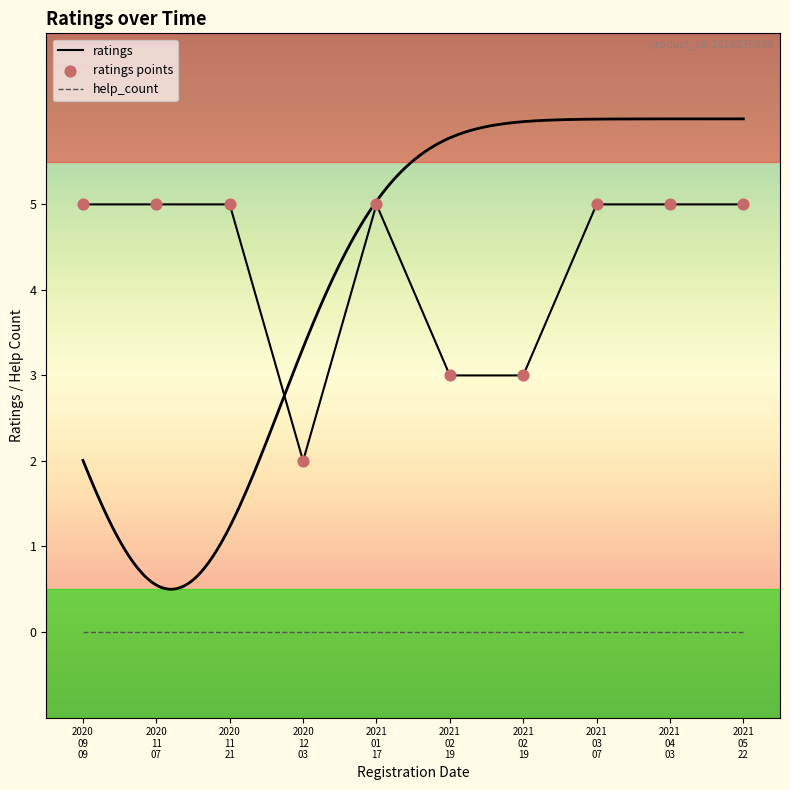

Which series contains the highest Y value?

ratings